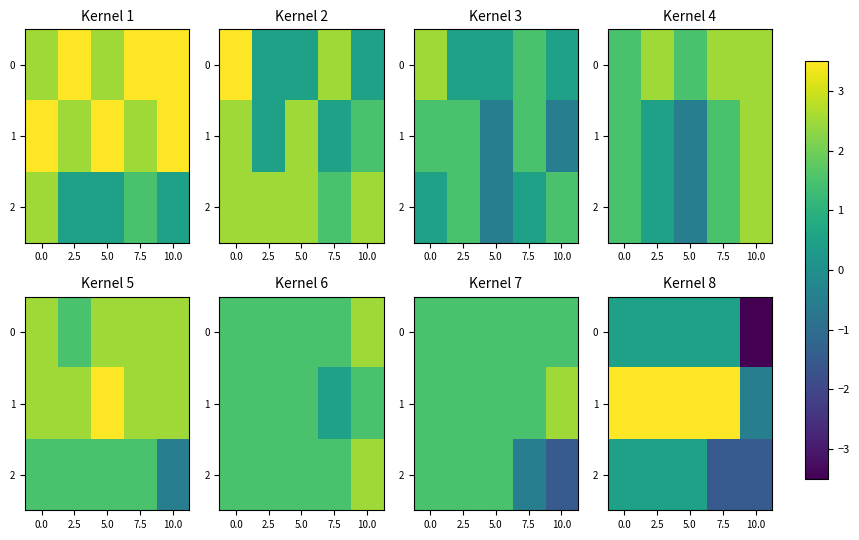

True or false: 0 has a value of 0.2 at 5.0.

False